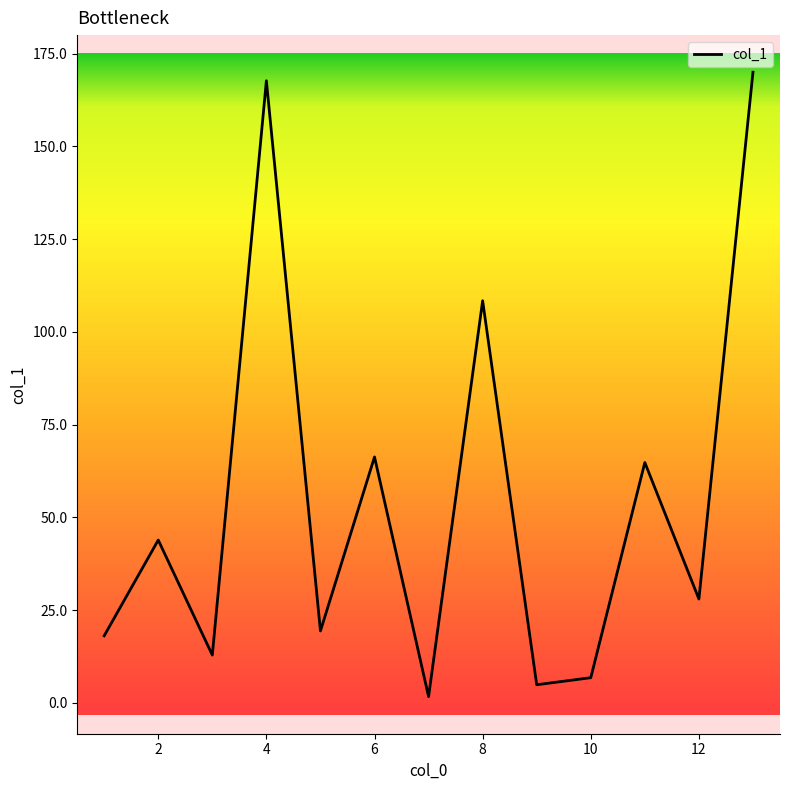

What is the maximum value shown in the chart?

170.0